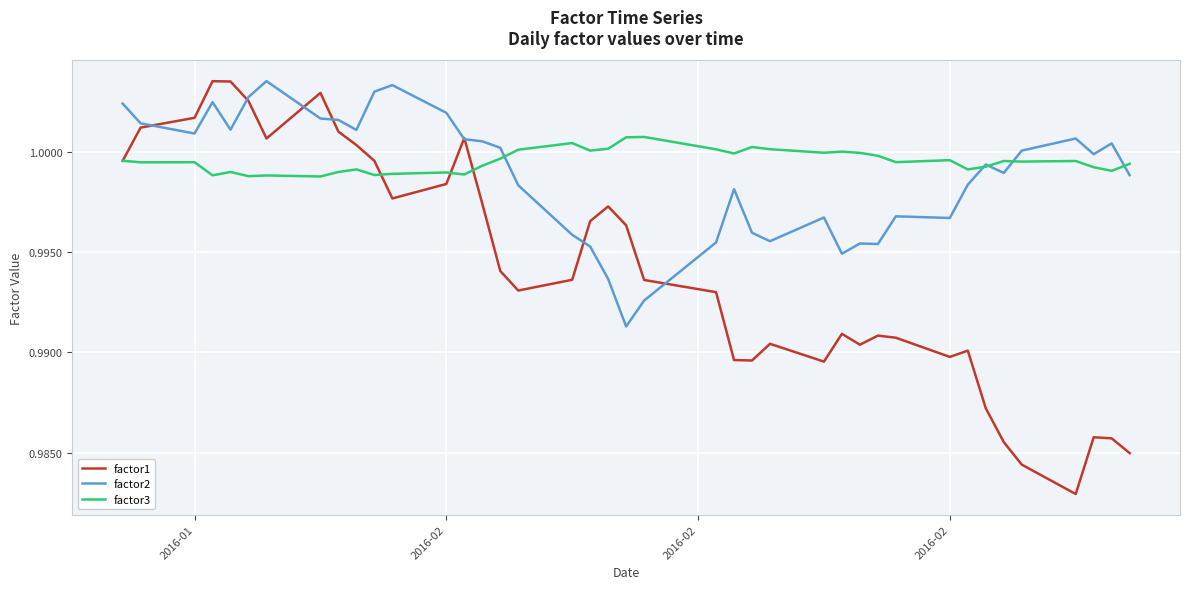

How many lines are shown in the chart?

3